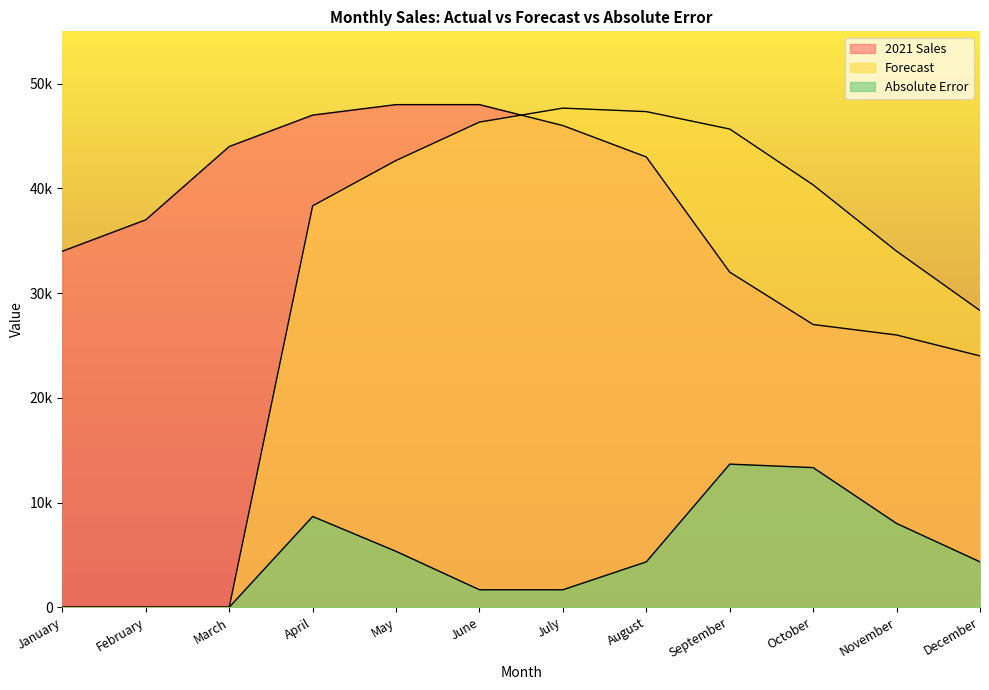

Where does the 2021 Sales series first go above 43000?

March